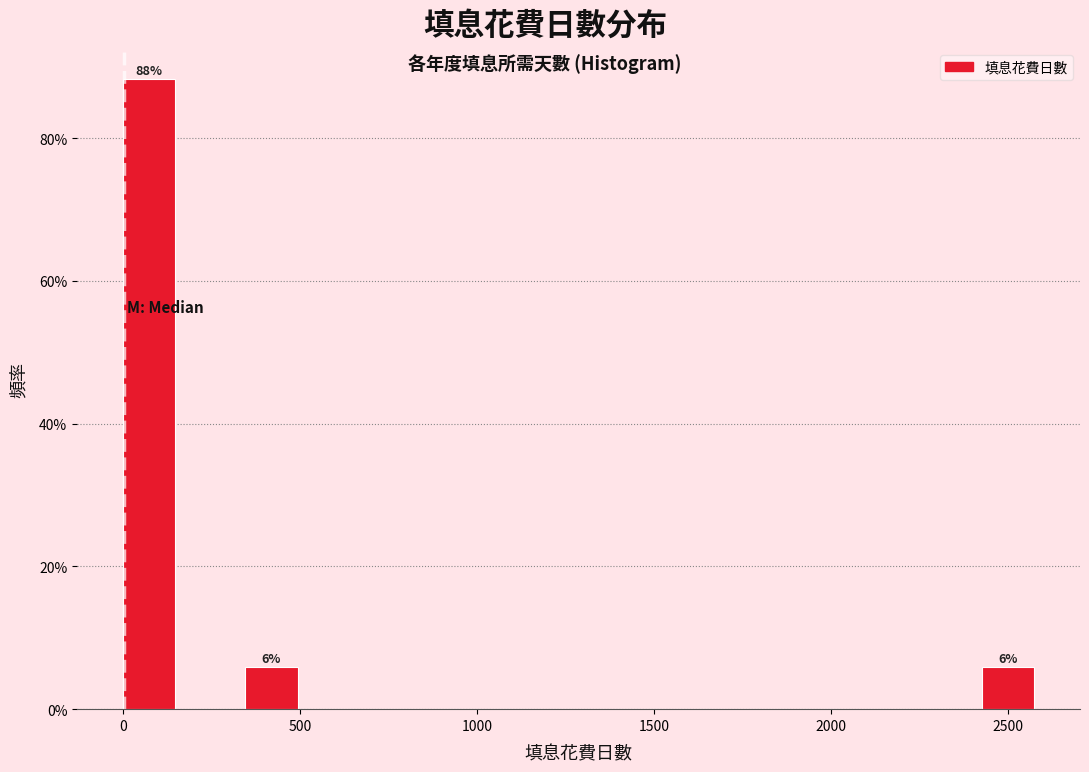

Read against the x-axis, roughly where is the centre of the tallest bar?

50